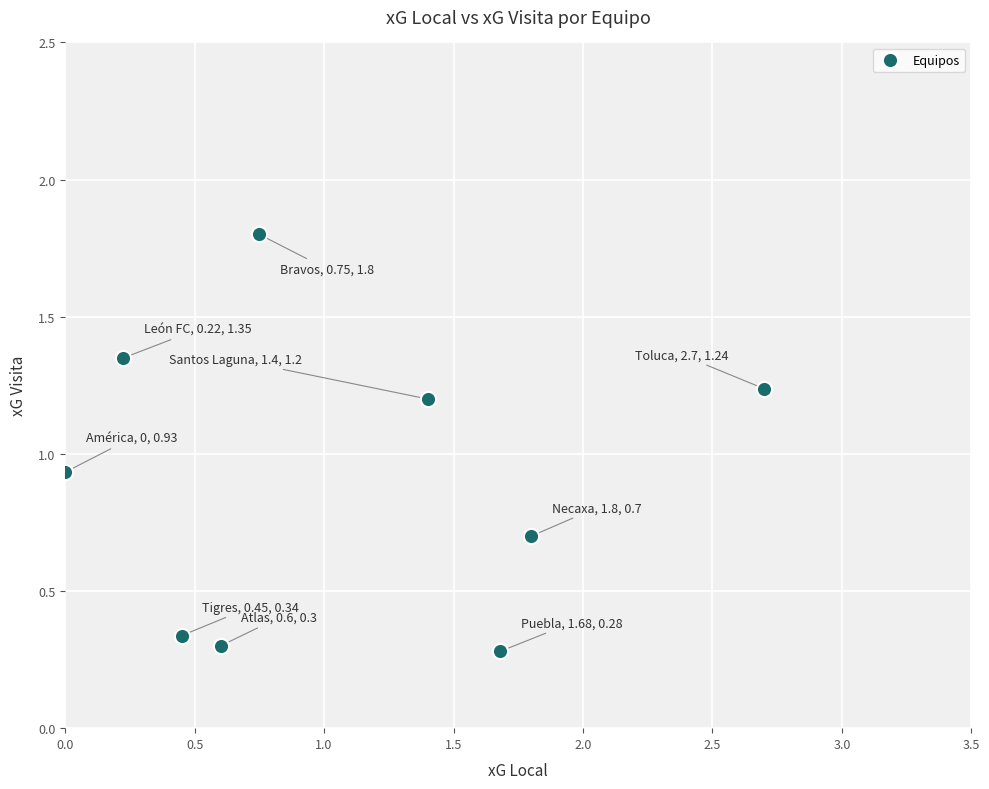

What is the range of Y values (max minus min)?

1.5